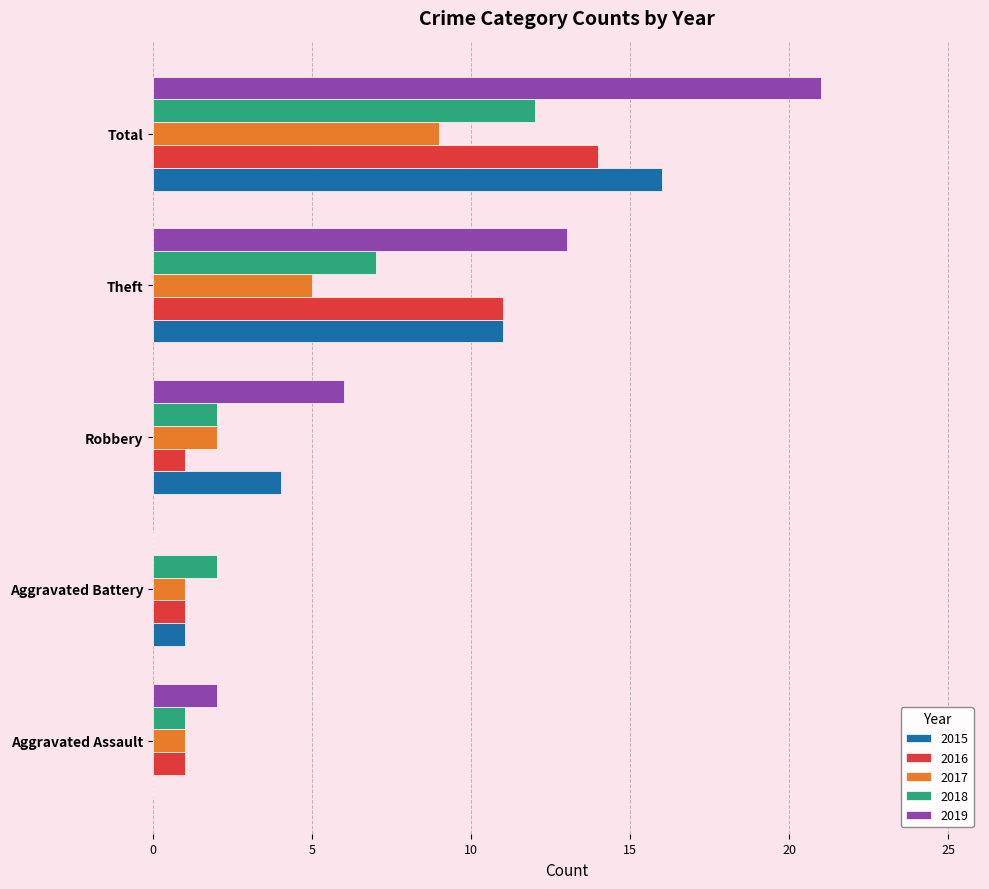

What is the sum of all 2016 values?

28